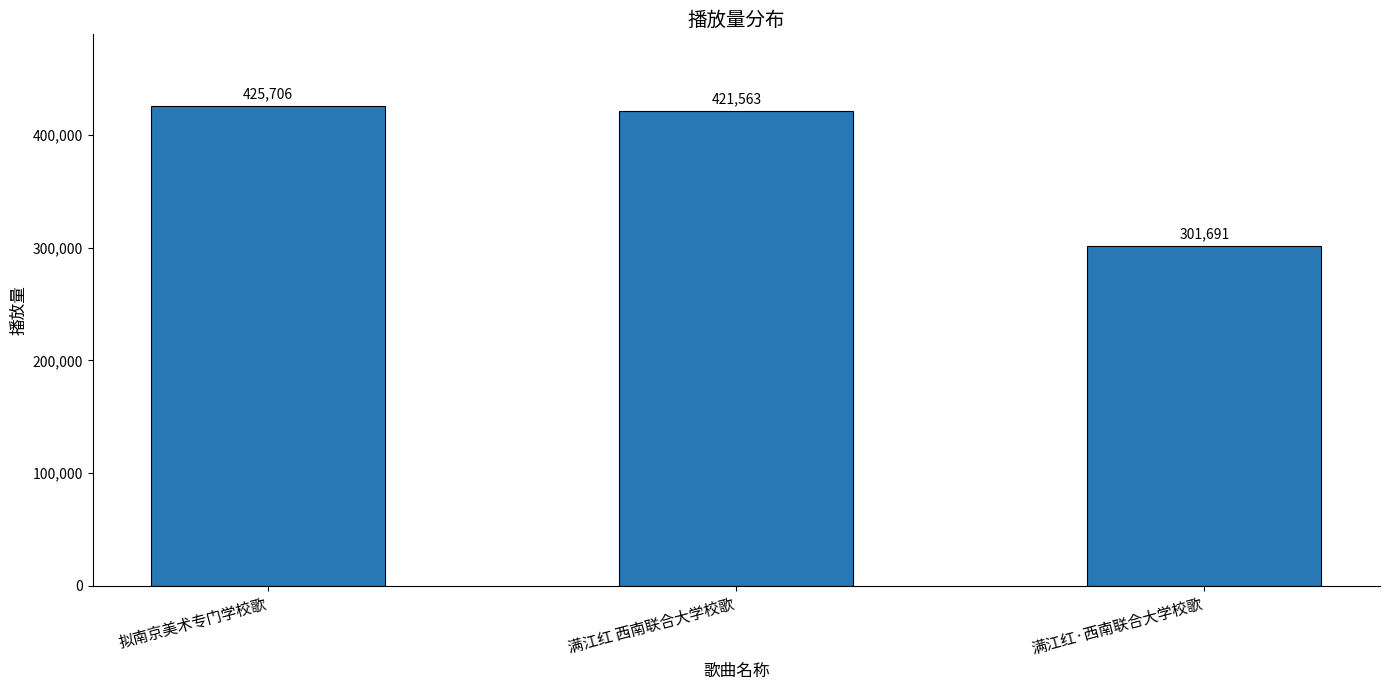

At which label does the data first exceed 421563?

拟南京美术专门学校歌